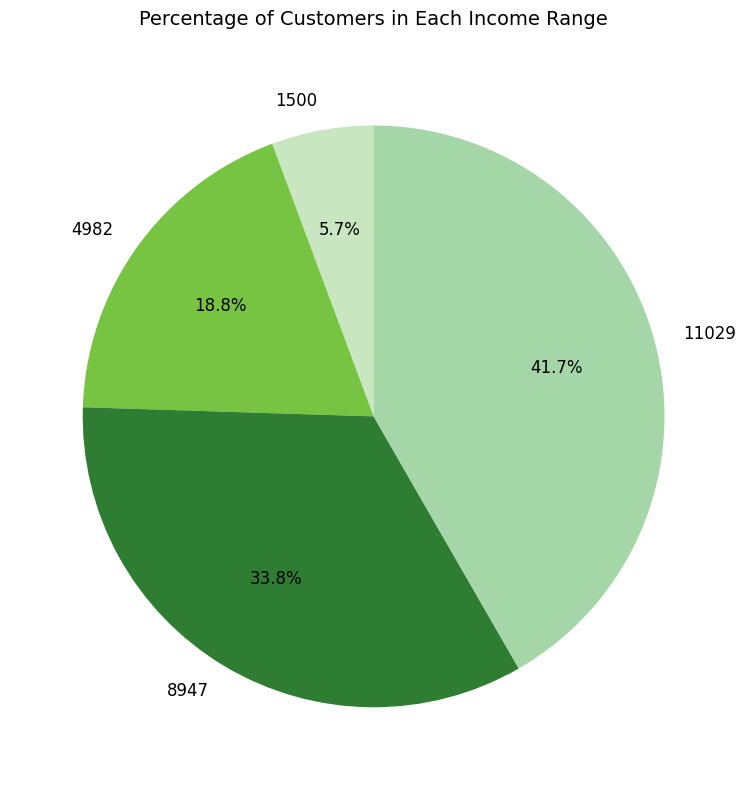

Which has a higher value, 11029 or 8947?

11029